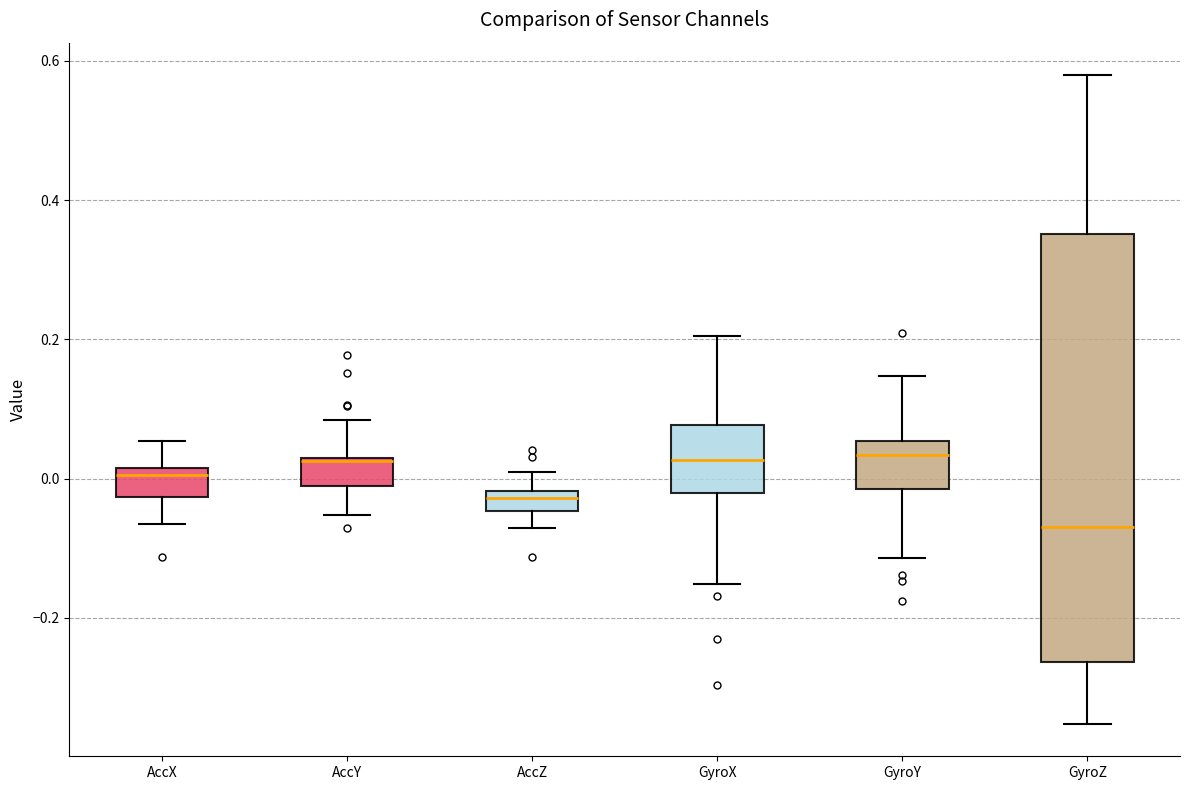

Comparing the boxes themselves (not the whiskers), which one is the tallest?

GyroZ